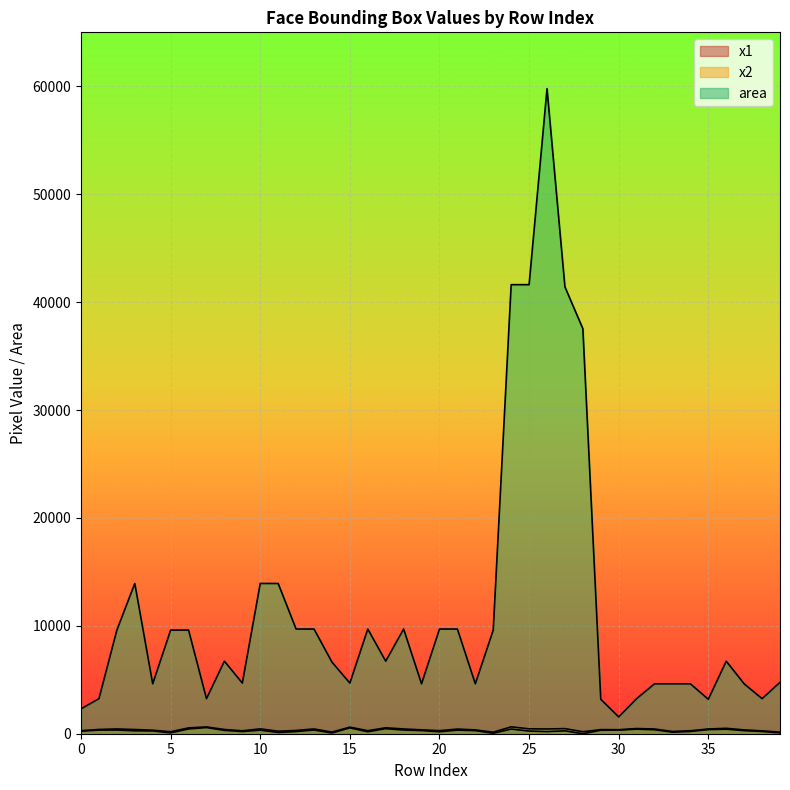

List the series in order of their peak value, lowest first.

x1, x2, area